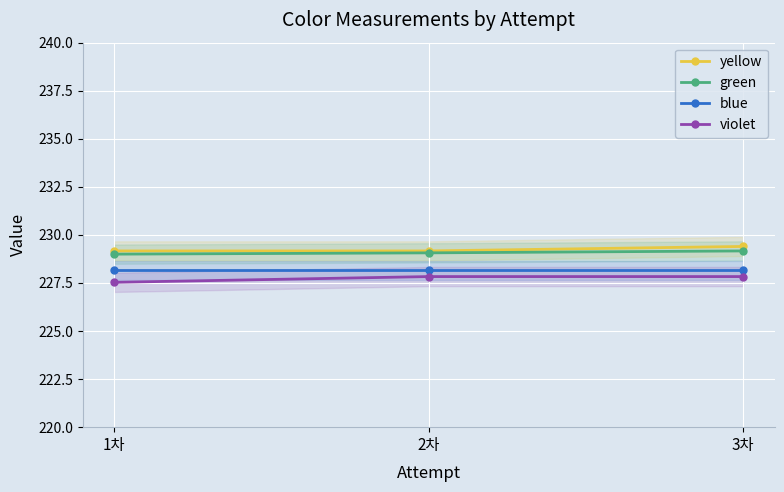

Read the green value at 1차.

229.0